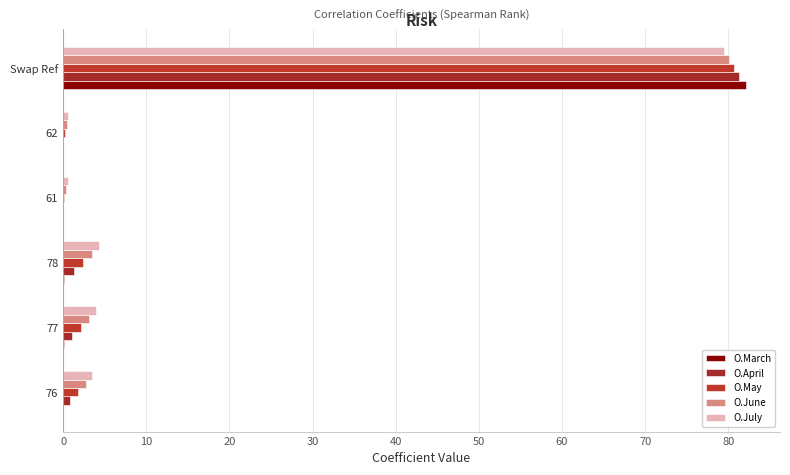

How many series are shown in this chart?

5